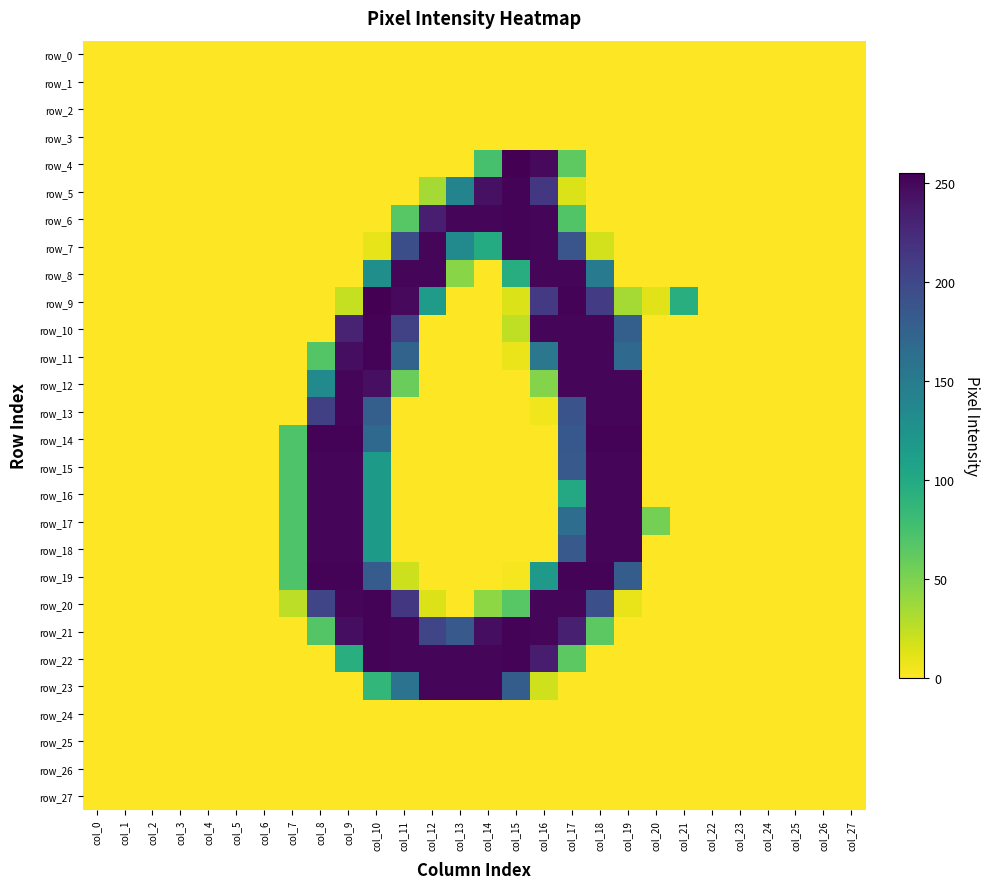

The row_8 series shows 0 at col_9. True or false?

True